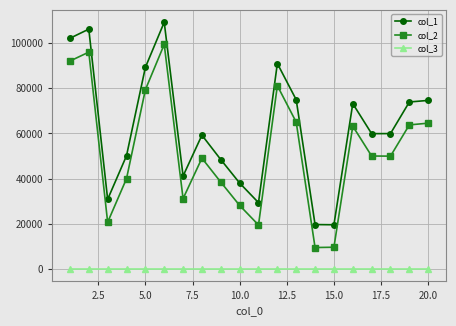

True or false: col_3 and col_1 cross at least once.

False